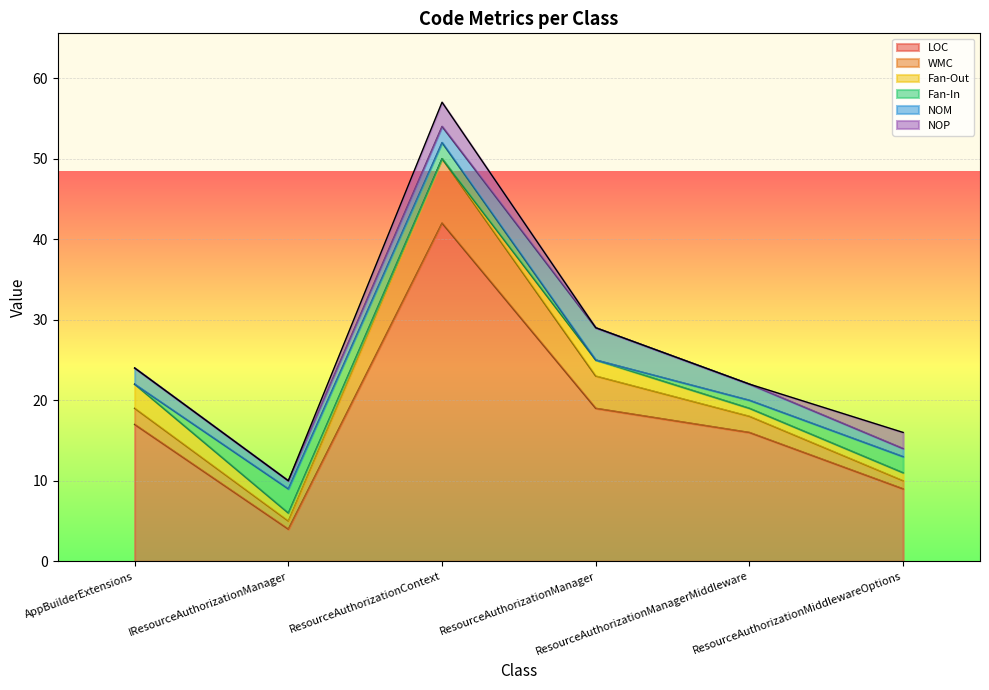

What is the highest value of the LOC series?

42